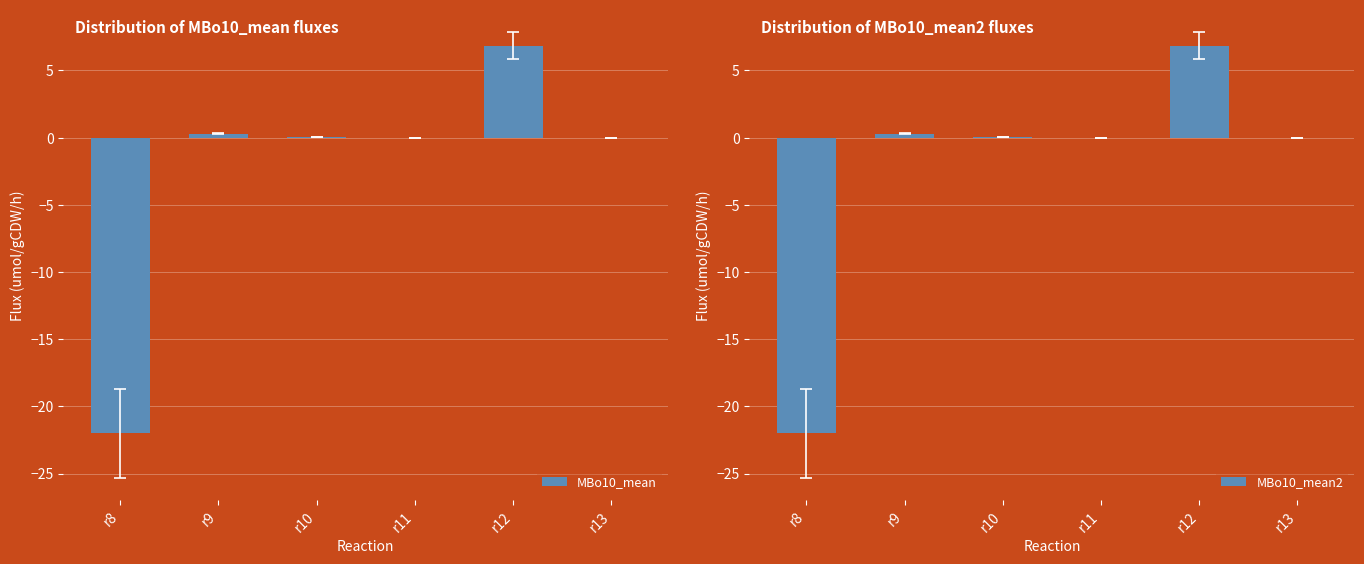

What is the sum of the MBo10_mean2 values at r9 and r12?

7.1